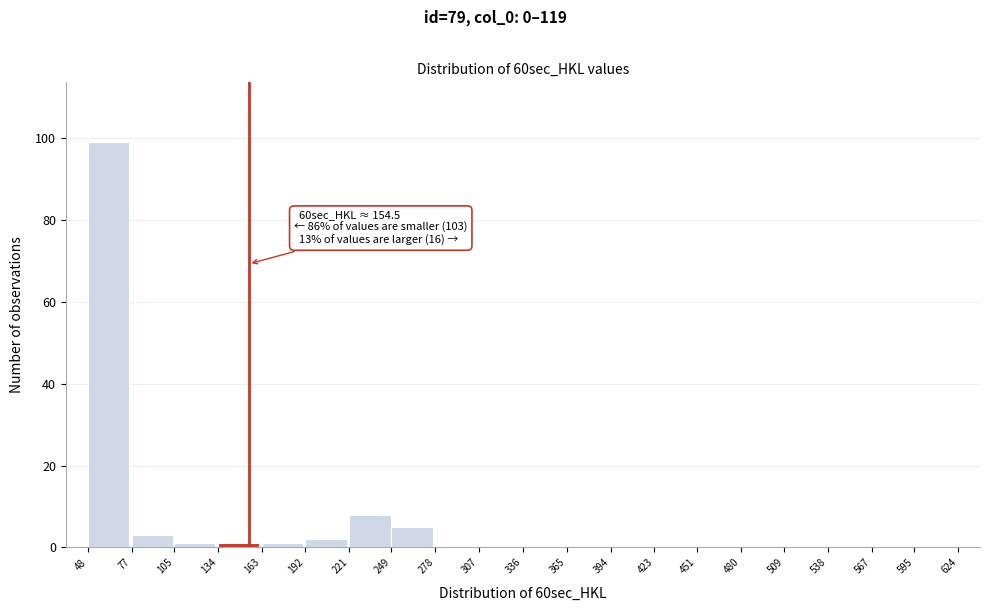

Which range on the x-axis has the tallest bar?

48 to 77